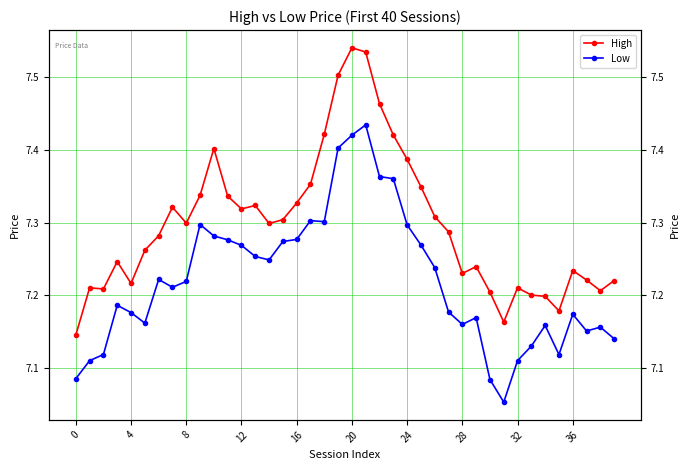

At 13, list the series in order from largest to smallest.

High, Low